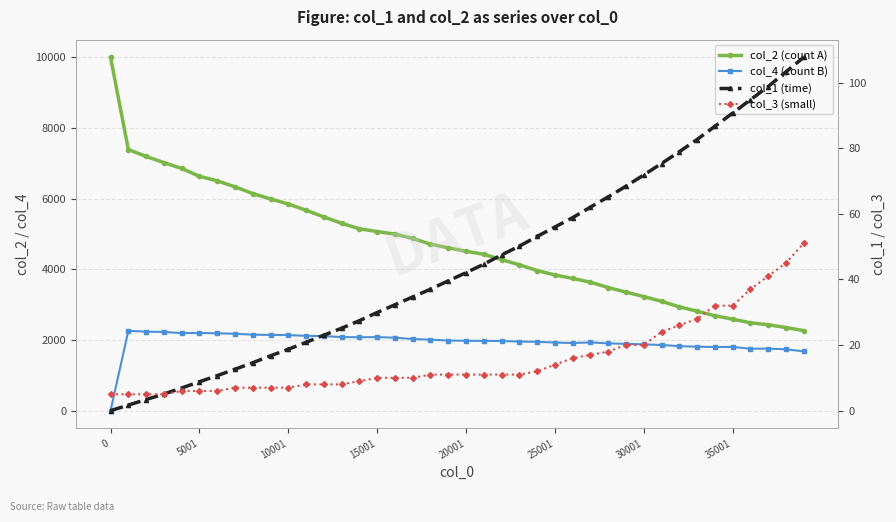

What is the approximate value of col_1 (time) at 30001?

71.8